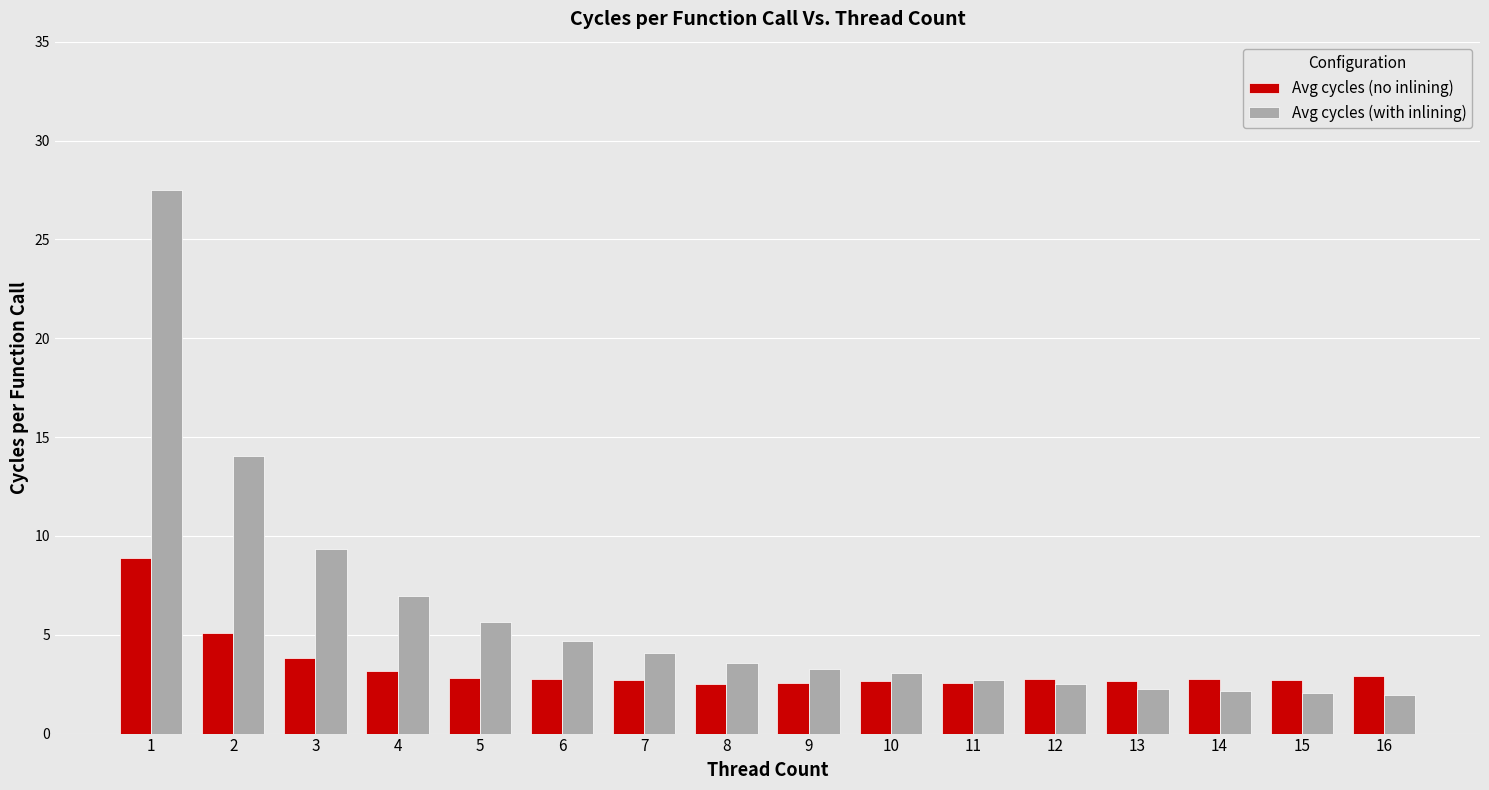

What is the maximum value for Avg cycles (no inlining)?

8.9